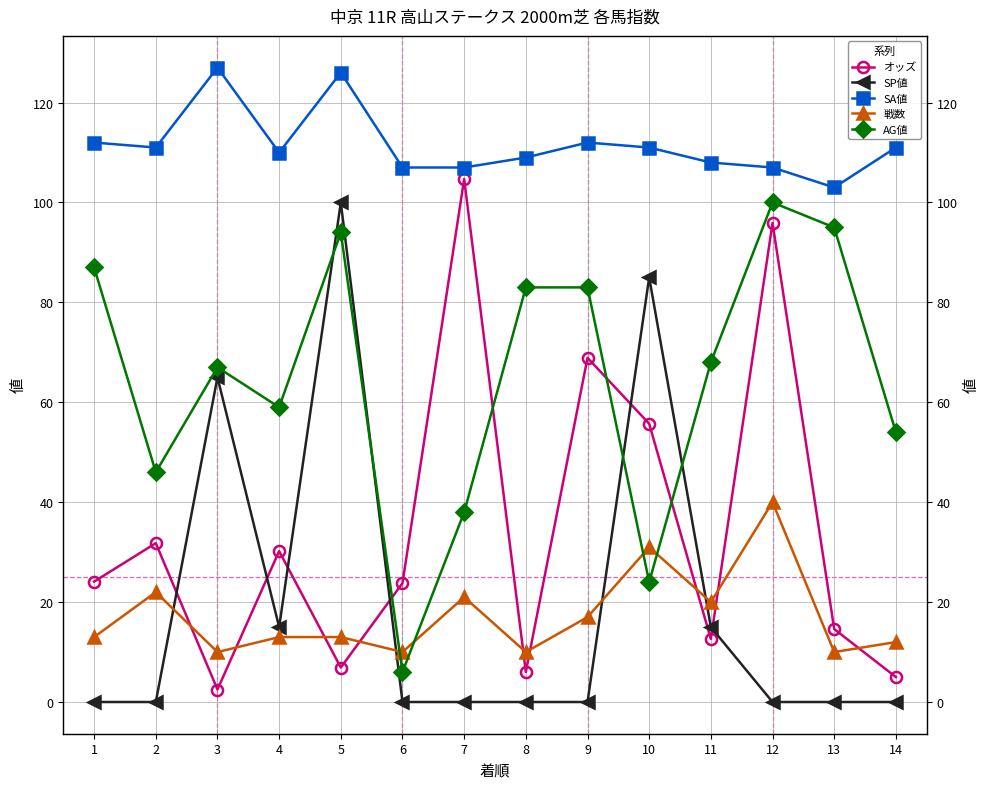

How many data points in AG値 are less than 68?

7